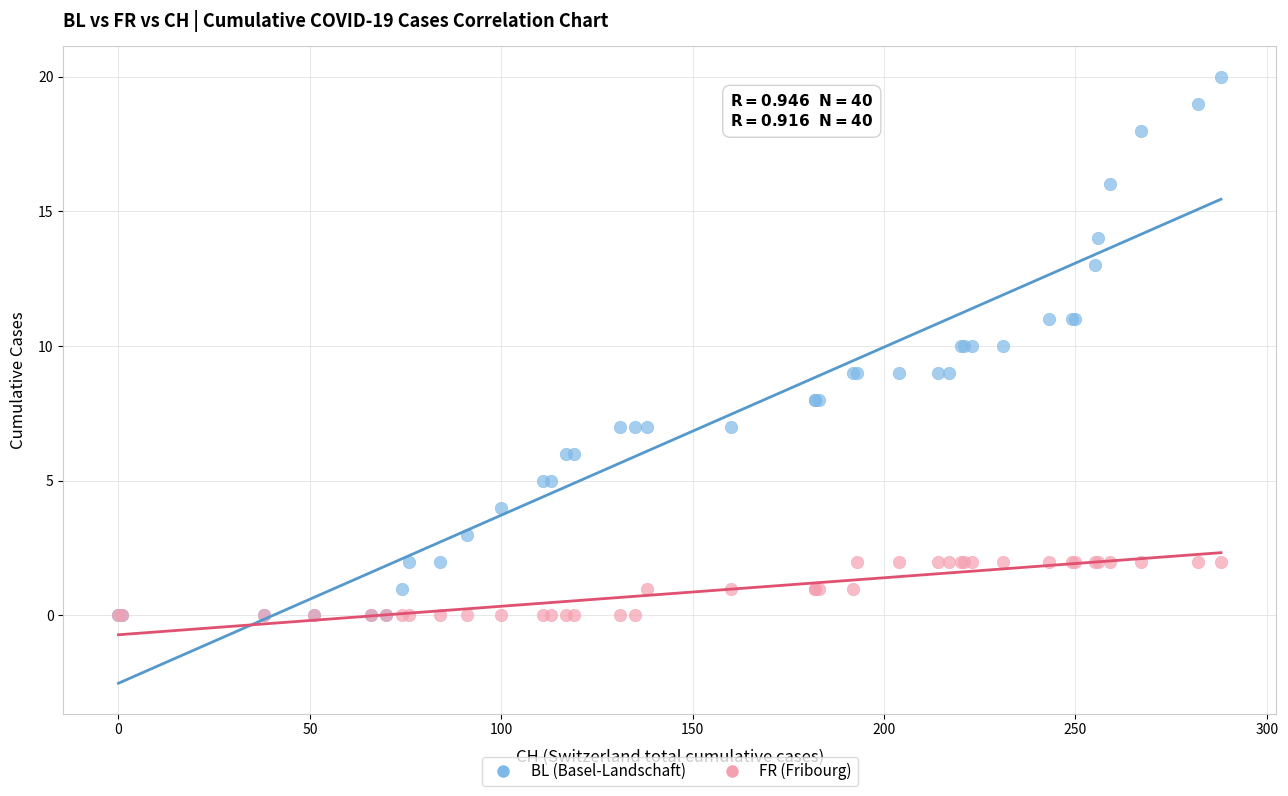

Which series reaches the maximum Y coordinate?

BL (Basel-Landschaft)